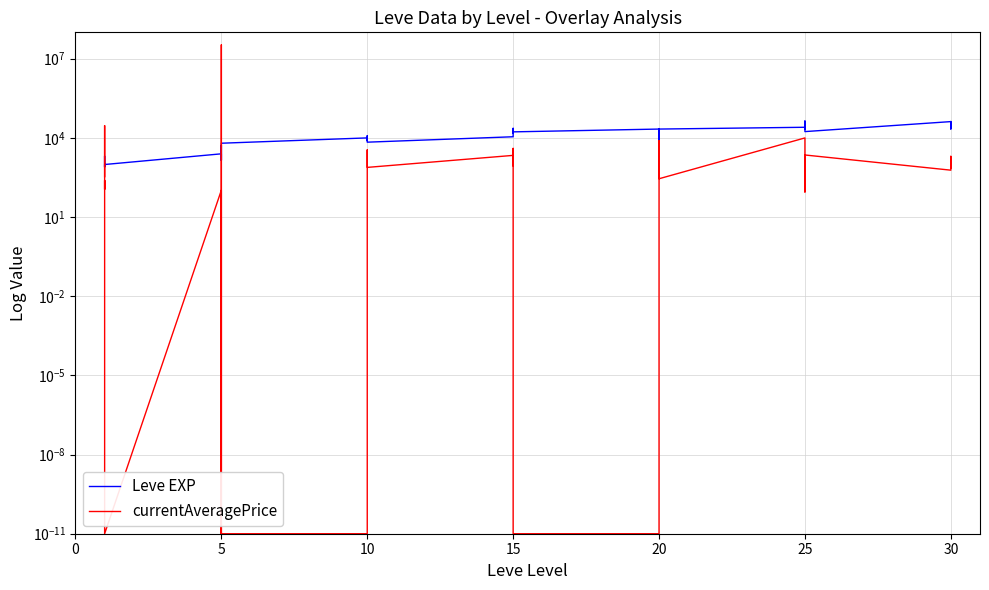

At which label does currentAveragePrice first exceed 872?

5